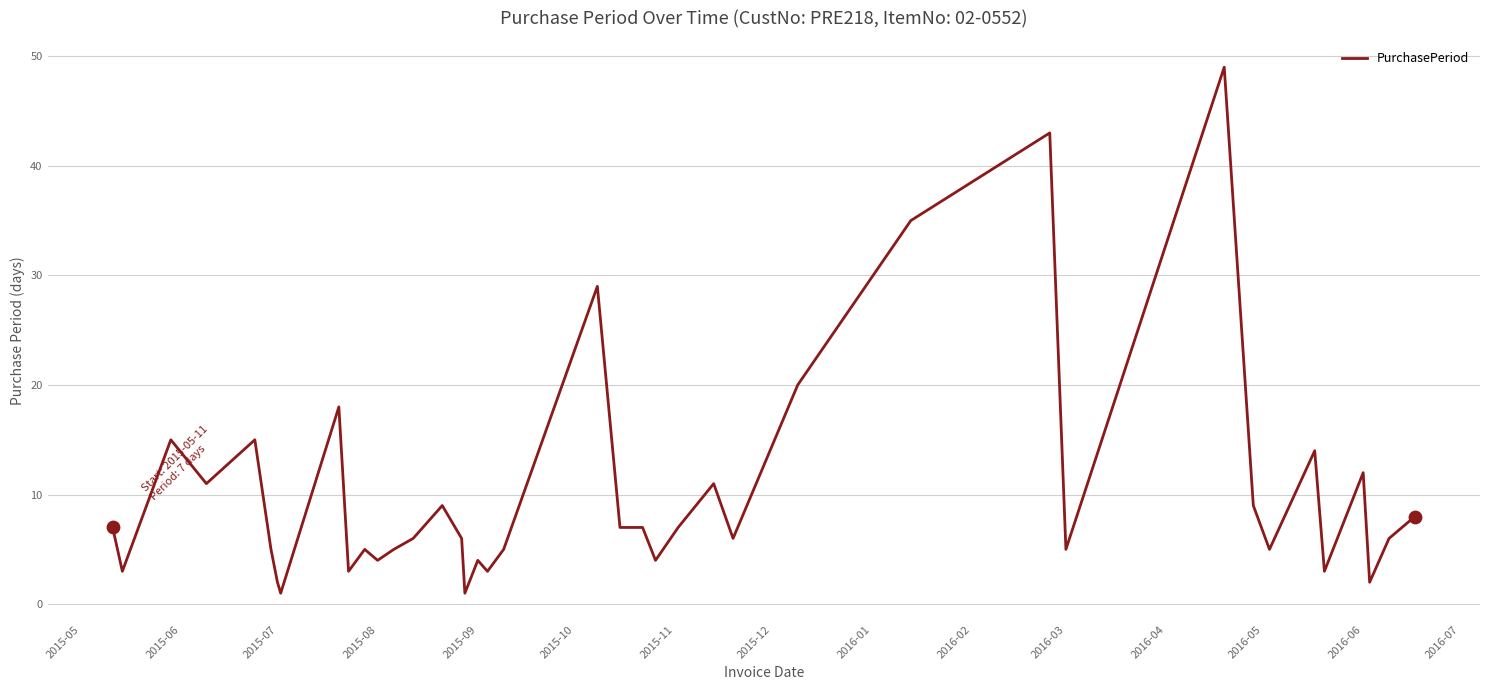

What is the maximum value shown in the chart?

49